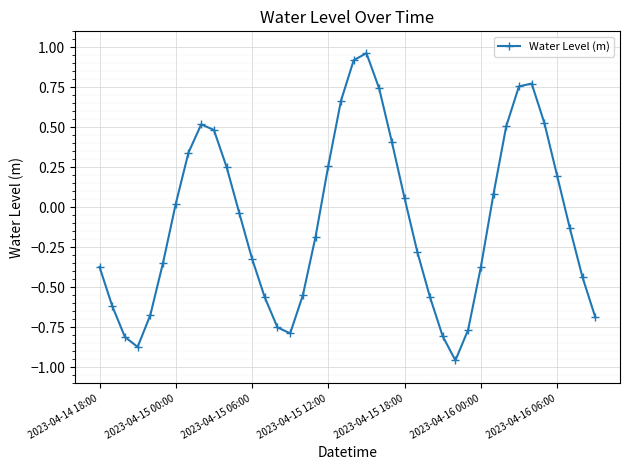

What is the sum of all values?

-3.4